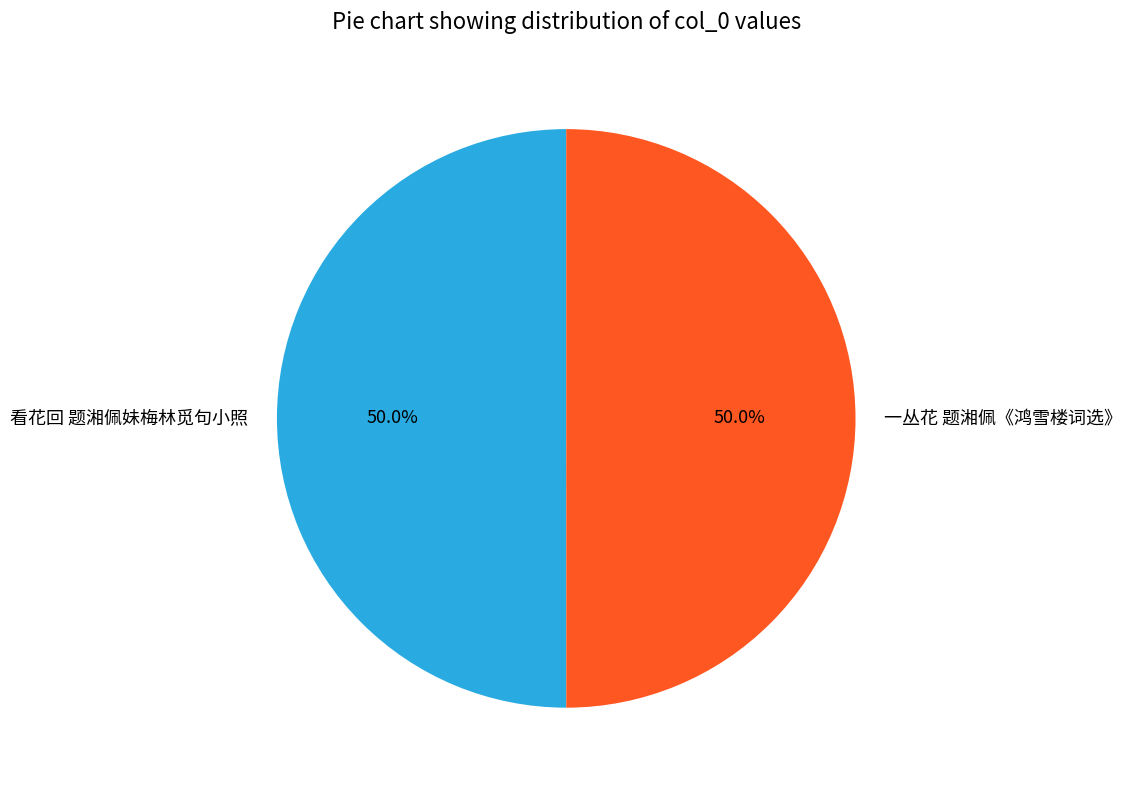

What percentage is the 一丛花 题湘佩《鸿雪楼词选》 slice, to the nearest percent?

50%